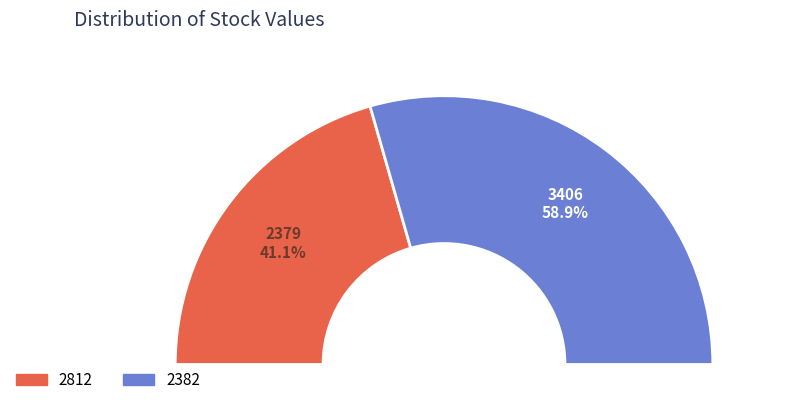

To the nearest percent, what percentage of the pie is 2812?

41%